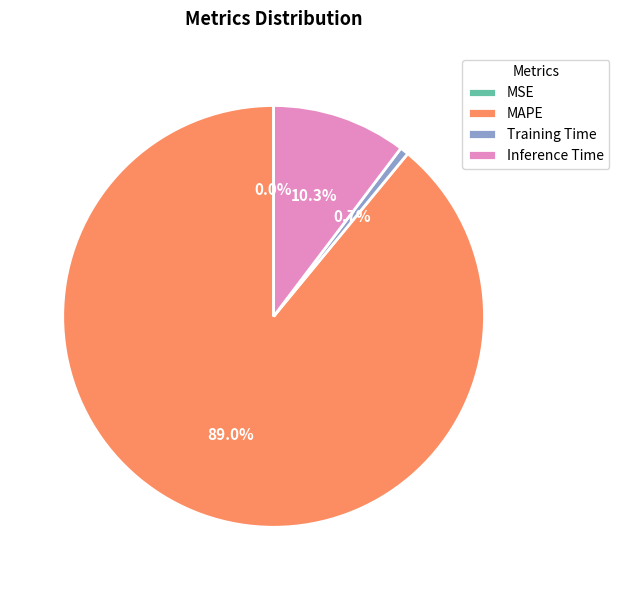

What portion of the pie excludes Training Time?

99.3%